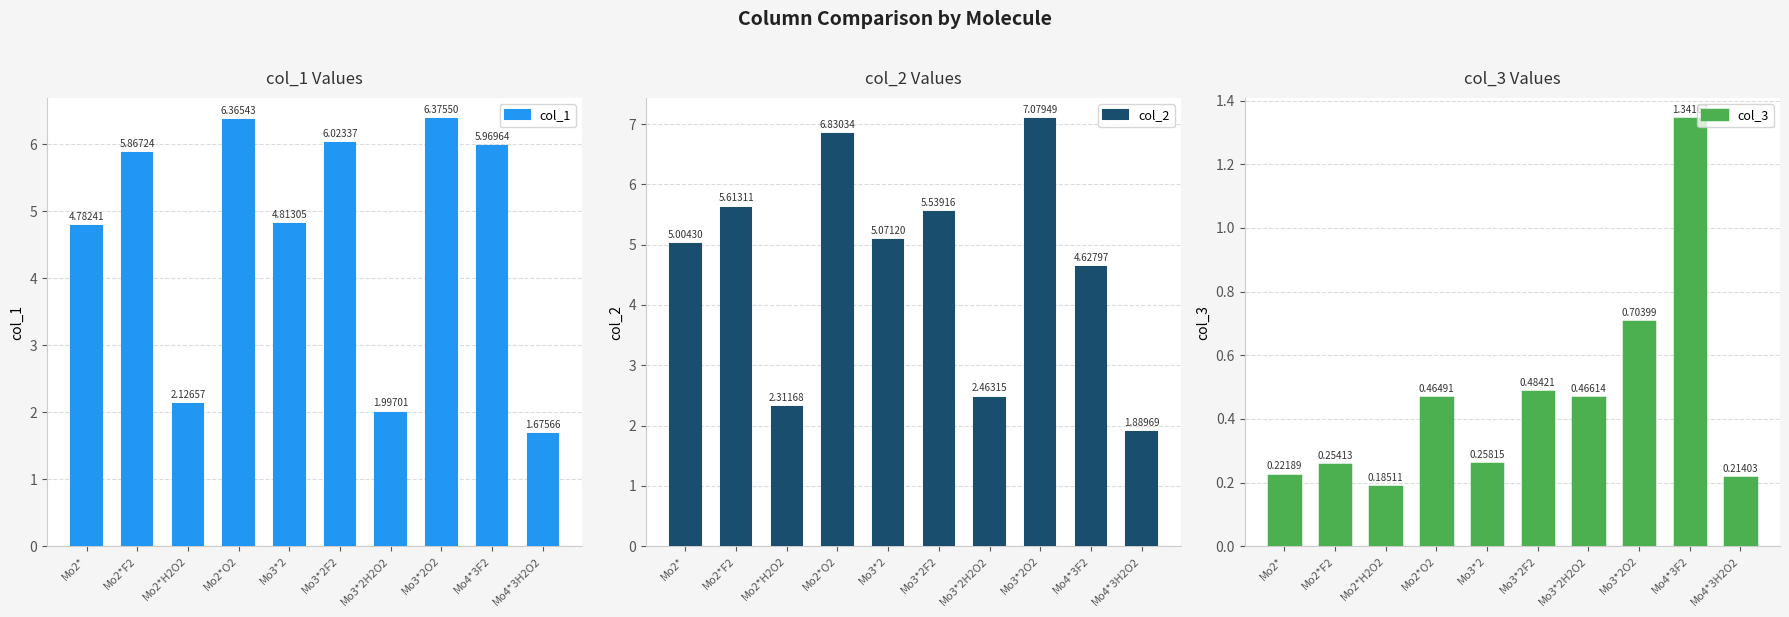

How many groups of bars are there?

10